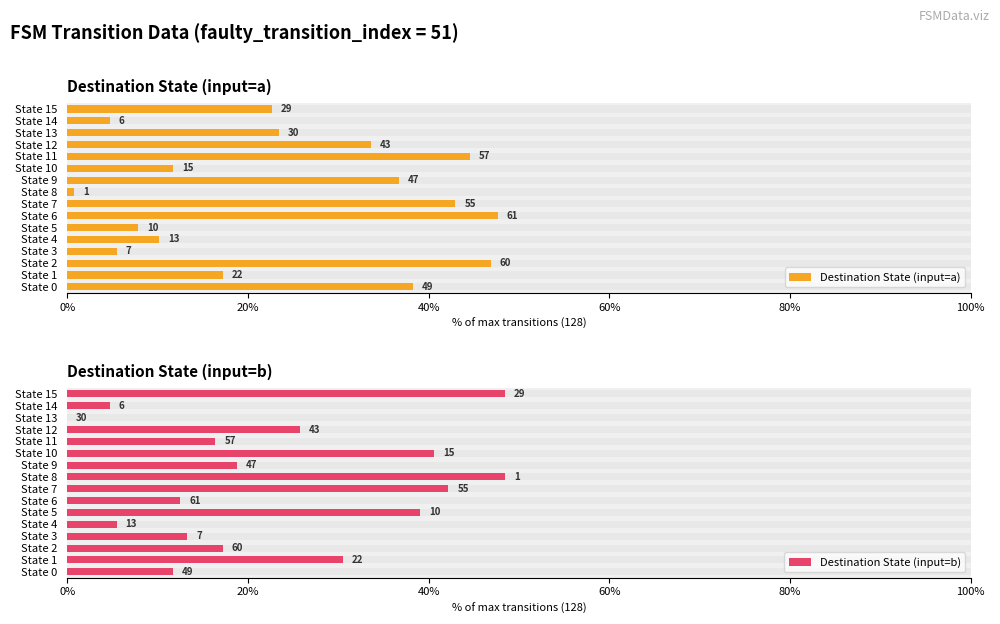

What is the difference between the second highest and minimum values in the Destination State (input=a) series?

46.1